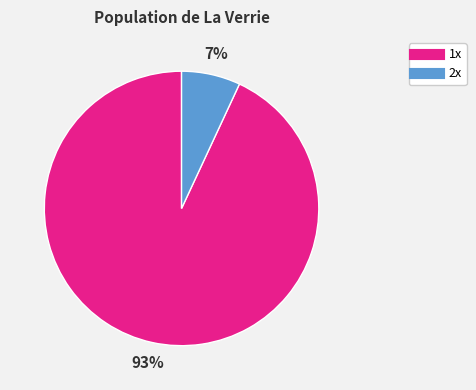

How many slices are in this pie chart?

2